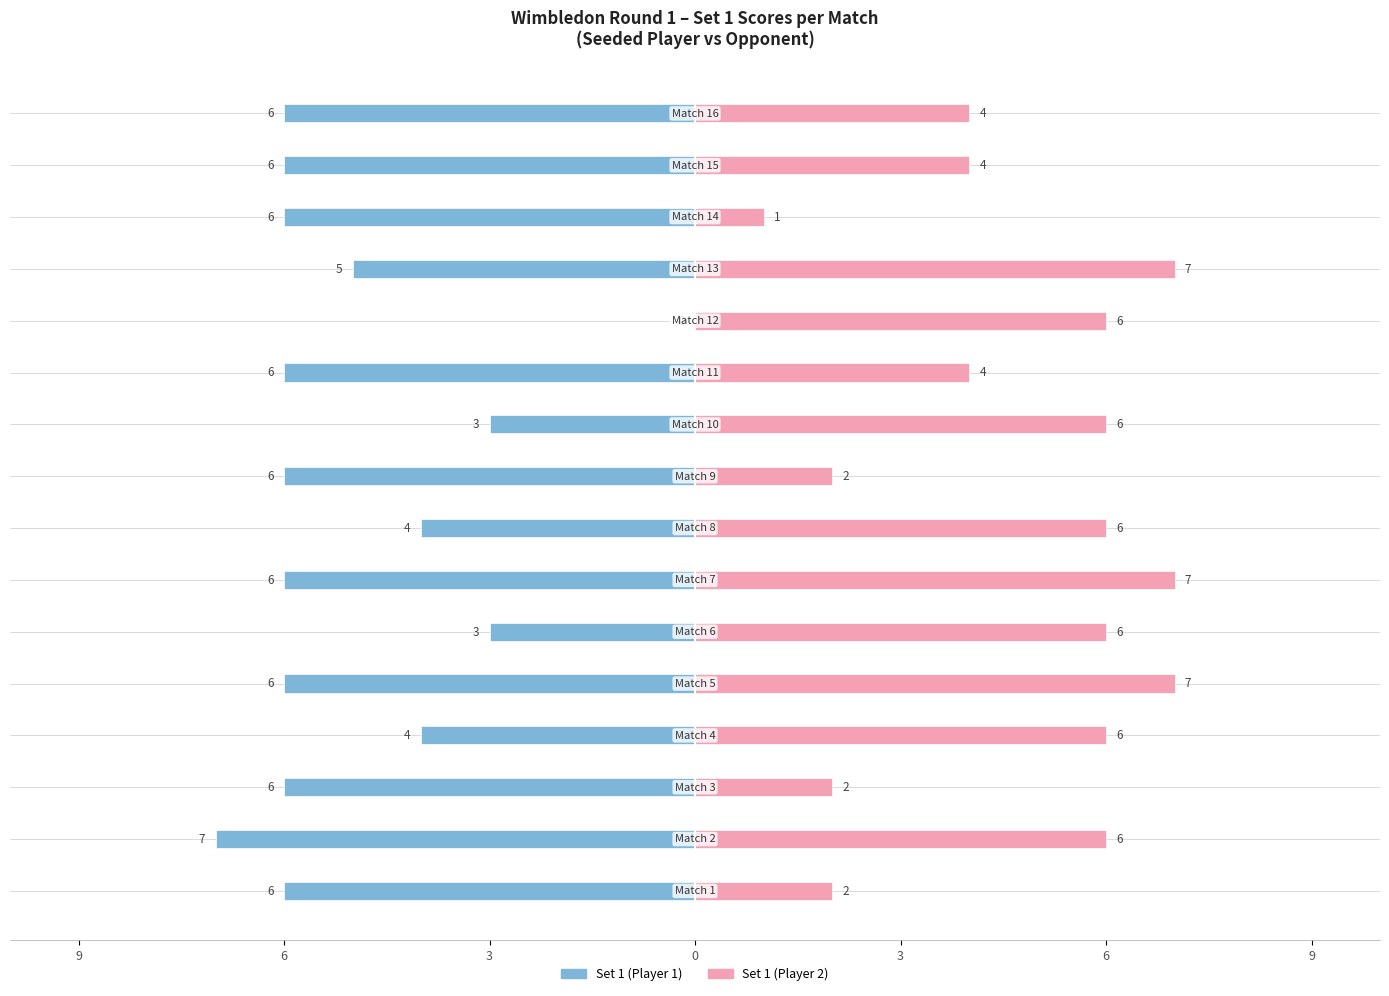

How many distinct data groups are displayed?

2